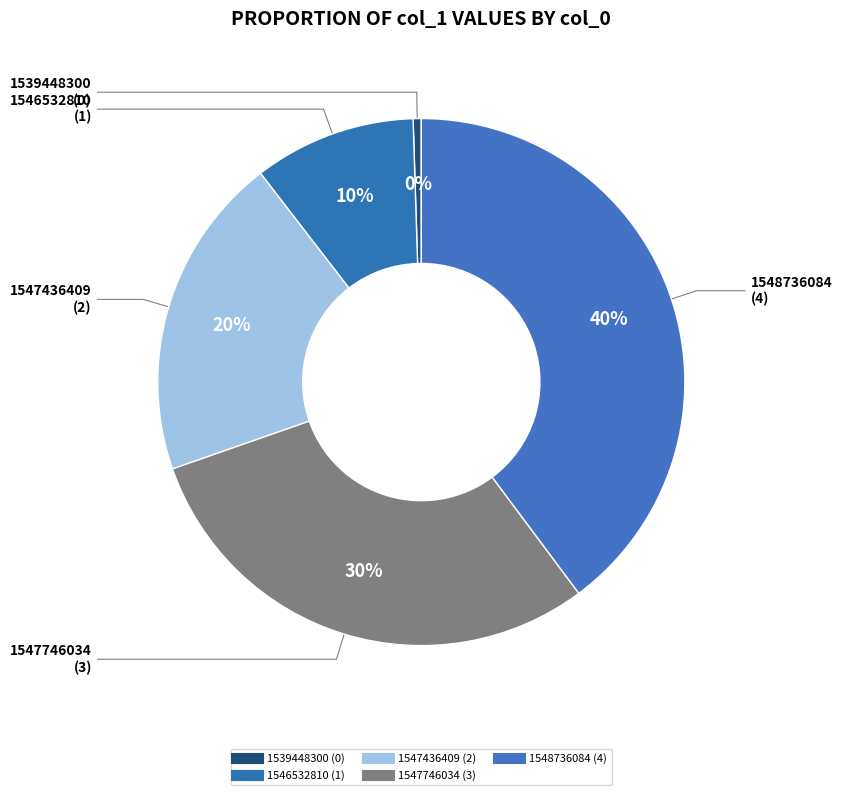

Count the number of slices in the pie.

5